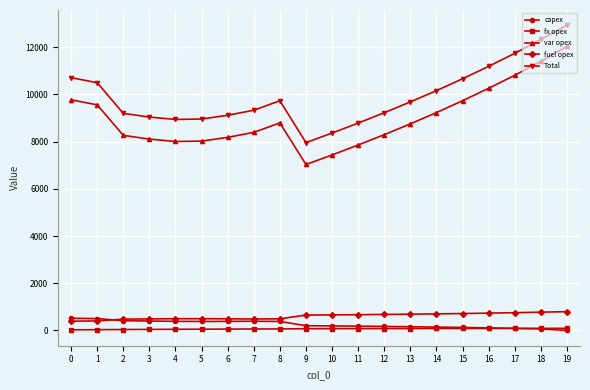

Rank the series by their maximum value, from lowest to highest.

fx opex, capex, fuel opex, var opex, Total